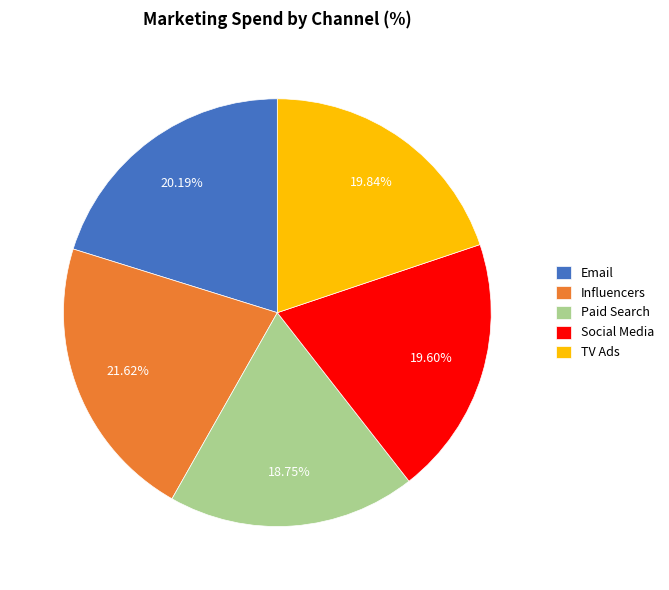

What is the ratio of the value at Influencers to the value at Paid Search?

1.2